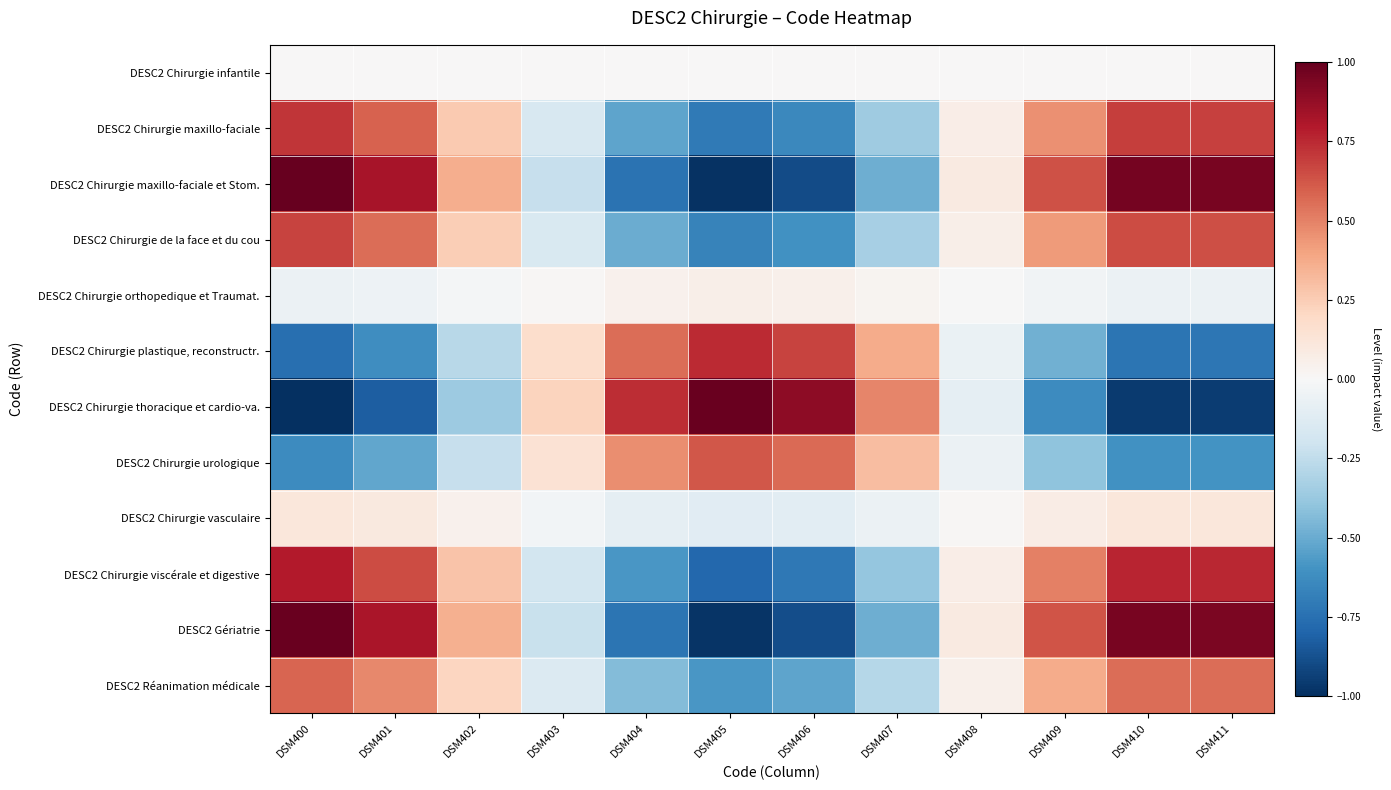

What is the minimum value shown in the chart?

-1.0